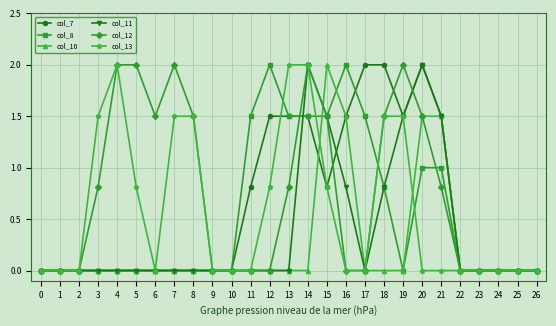

Is it true that col_8 equals 2.3 at 17?

False